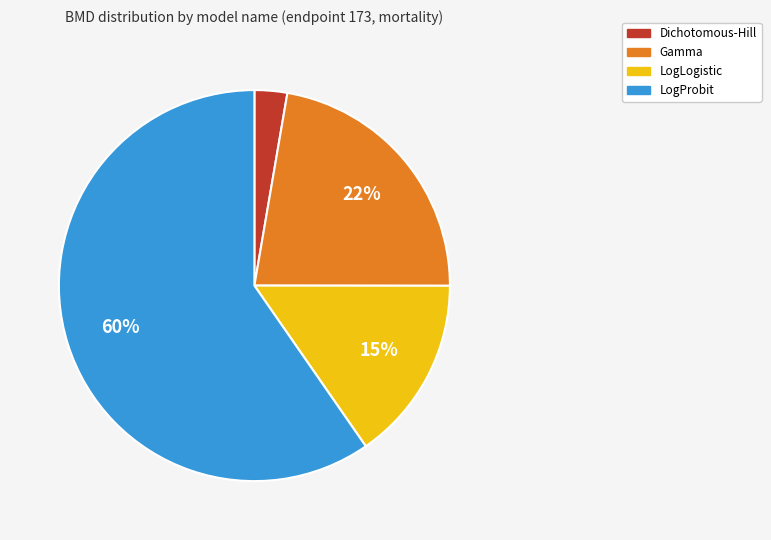

How many slices are in this pie chart?

4